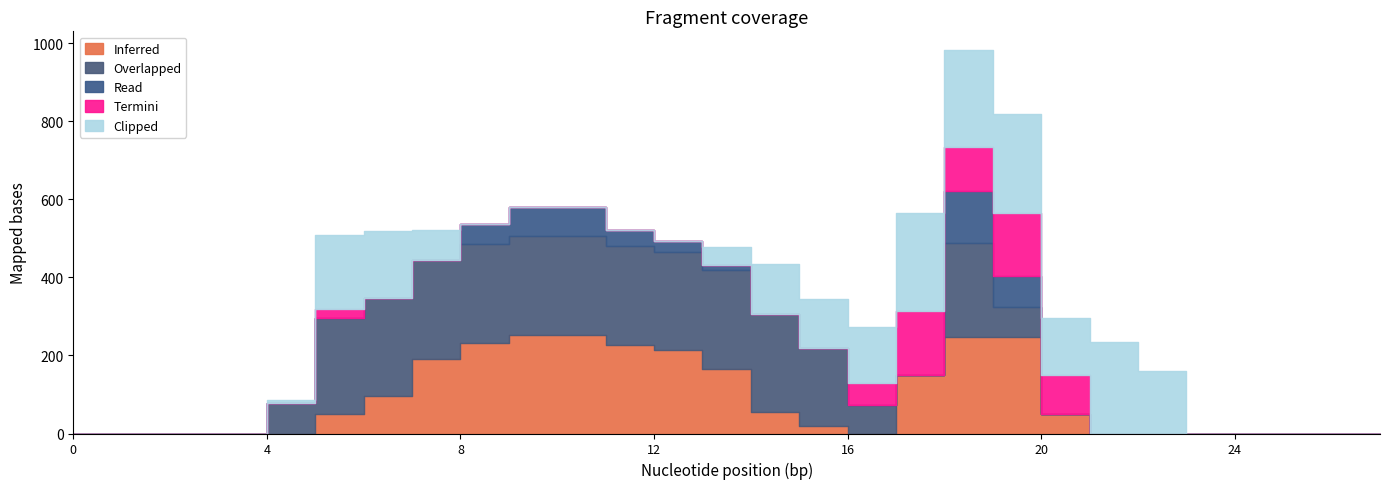

Is the value of Inferred at 25 greater than the value of Termini at 21?

No